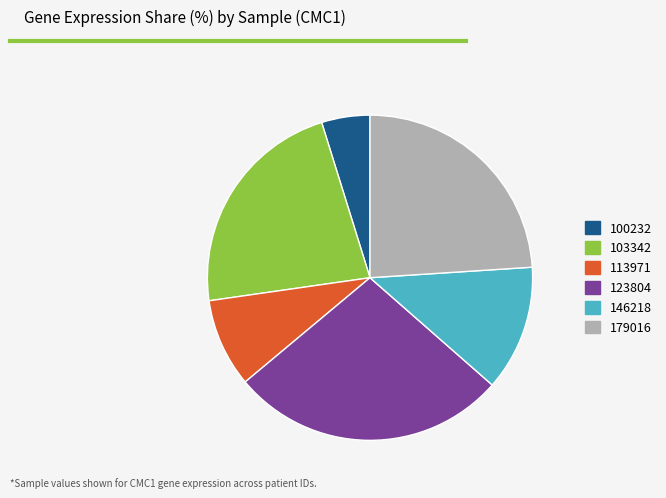

What is the ratio of the value at 123804 to the value at 146218?

2.2